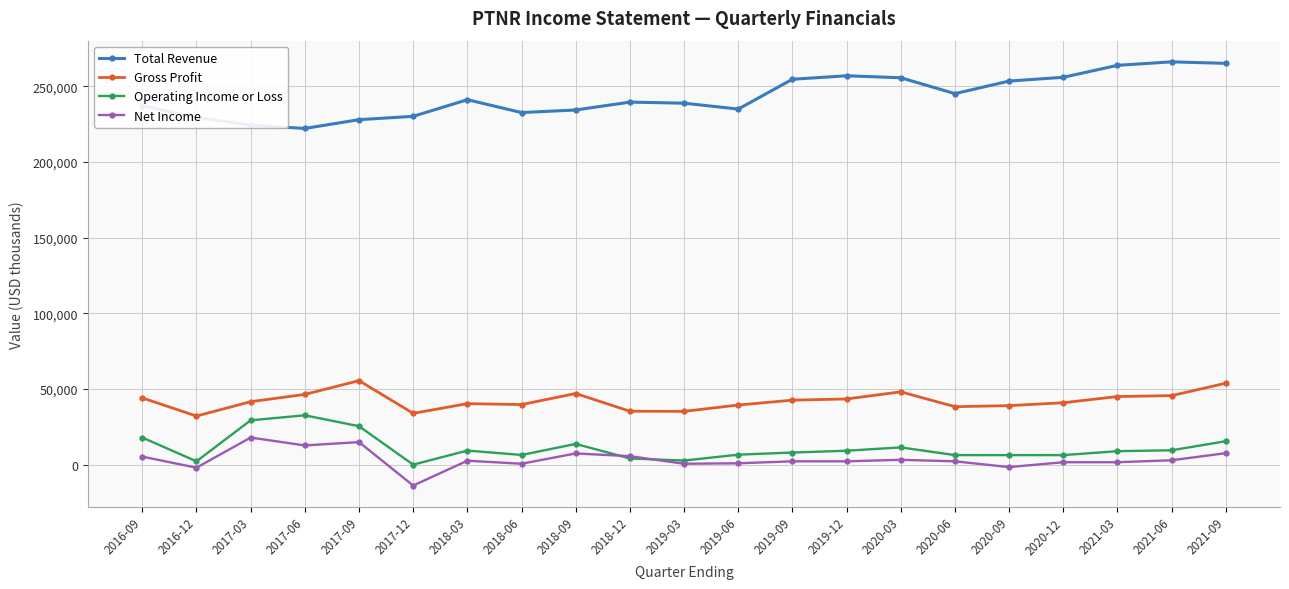

At how many categories does at least one series exceed 188721?

21